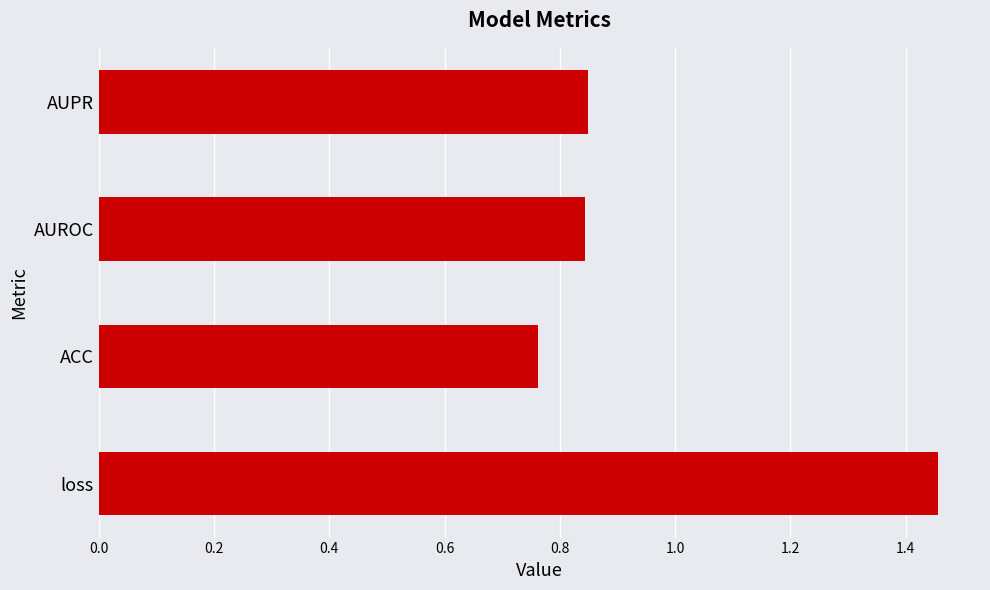

At which category does the chart reach its minimum across all series?

ACC